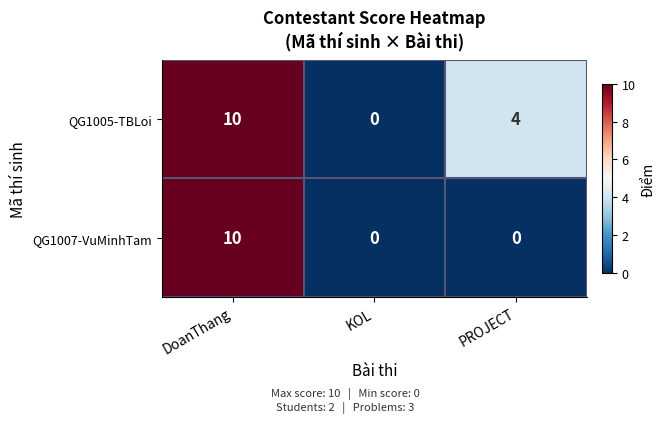

At how many categories does at least one series exceed 6?

1